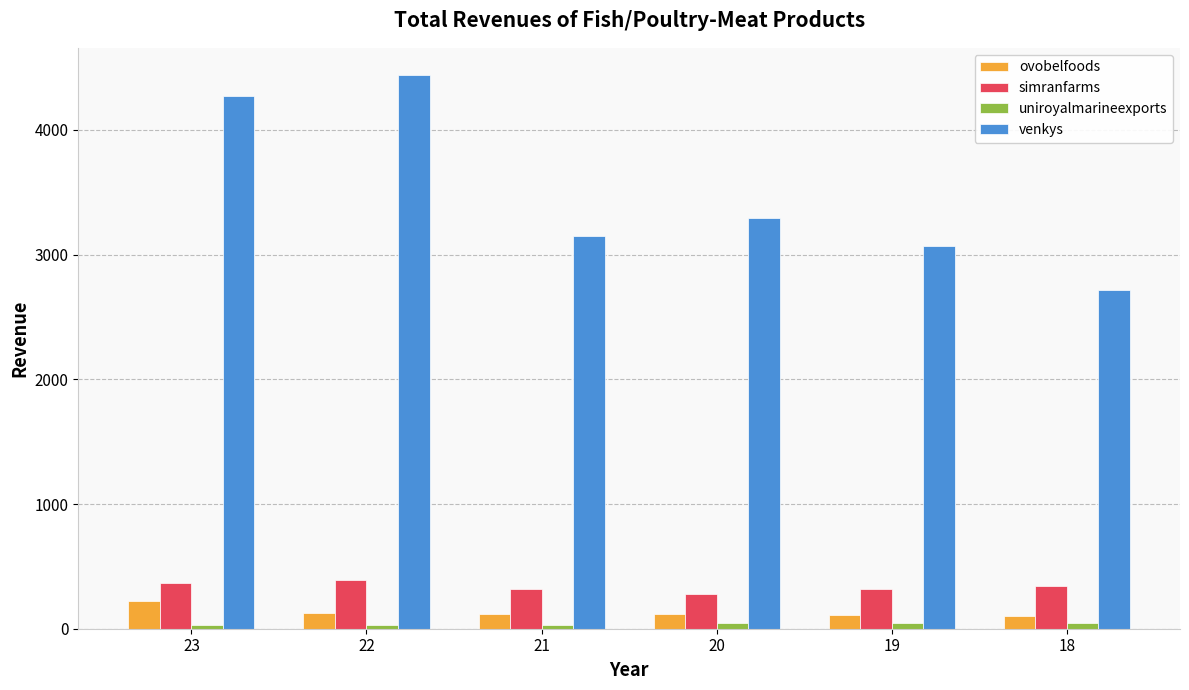

What is the maximum value shown in the chart?

4436.6